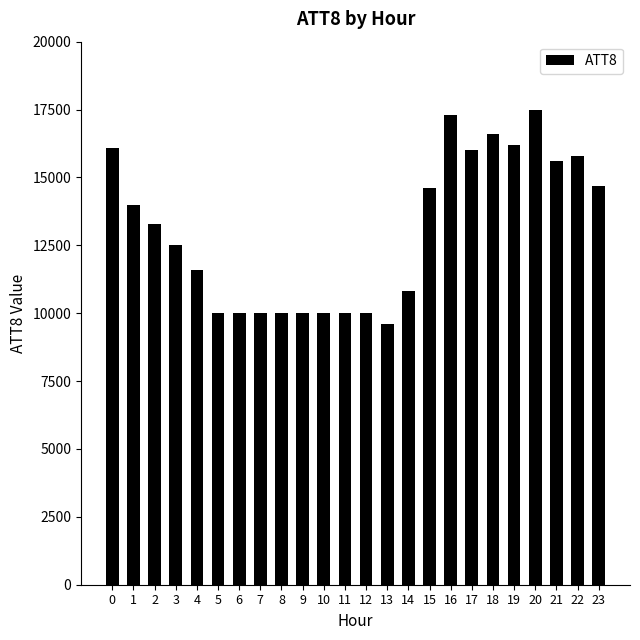

What is the minimum value shown in the chart?

9600